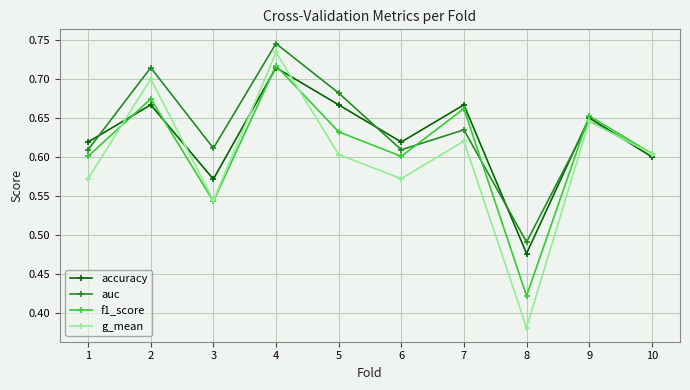

After their last crossing, which series has the higher values: accuracy or f1_score?

f1_score